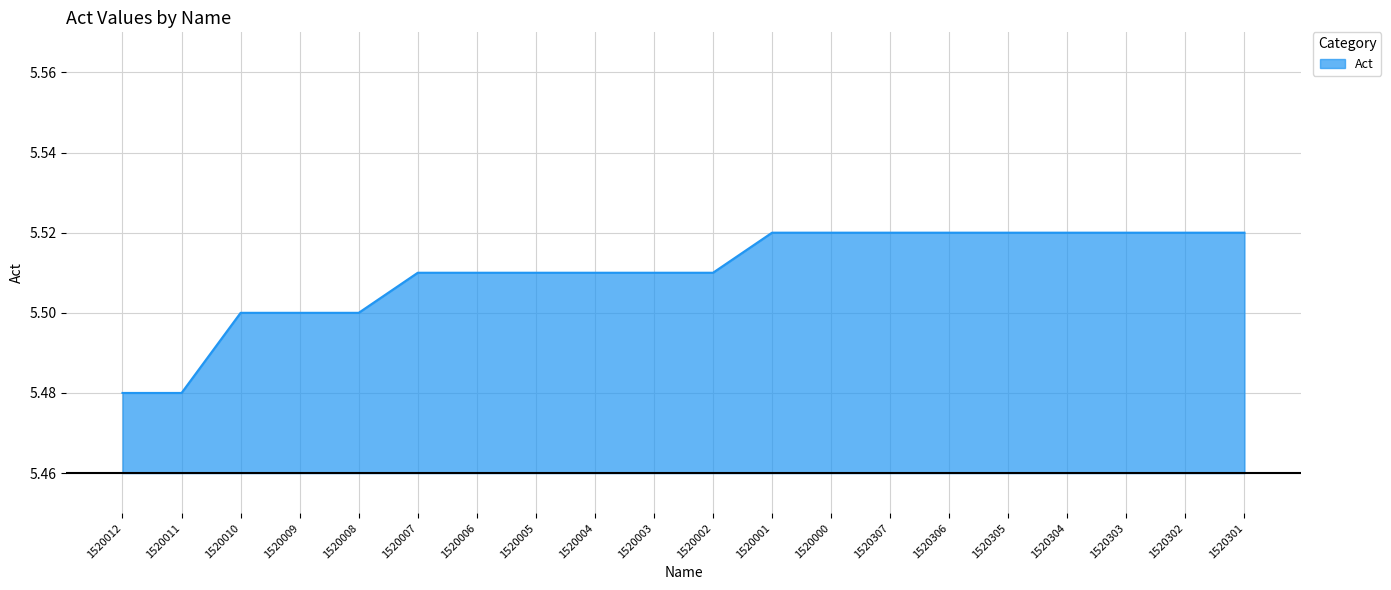

Between 1520003 and 1520001, which is larger?

1520001